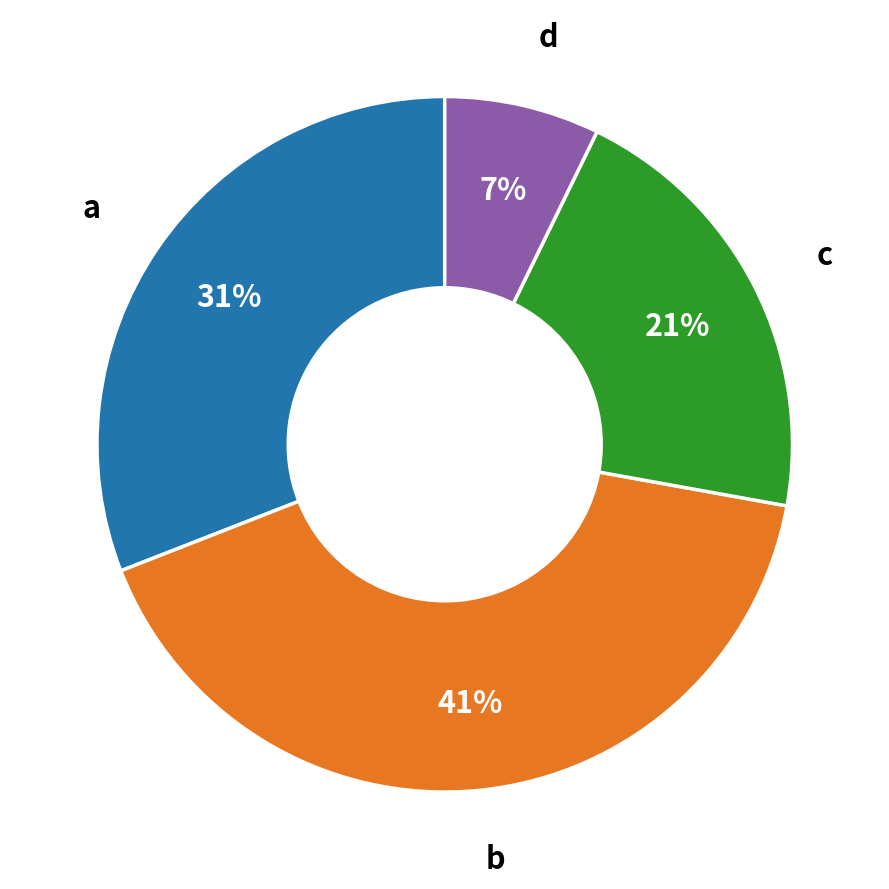

To the nearest percent, what is the average slice percentage?

25%